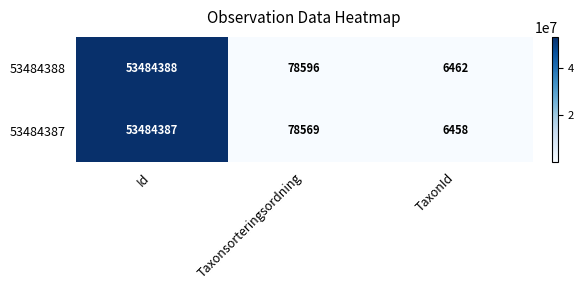

How many series are shown in this chart?

2